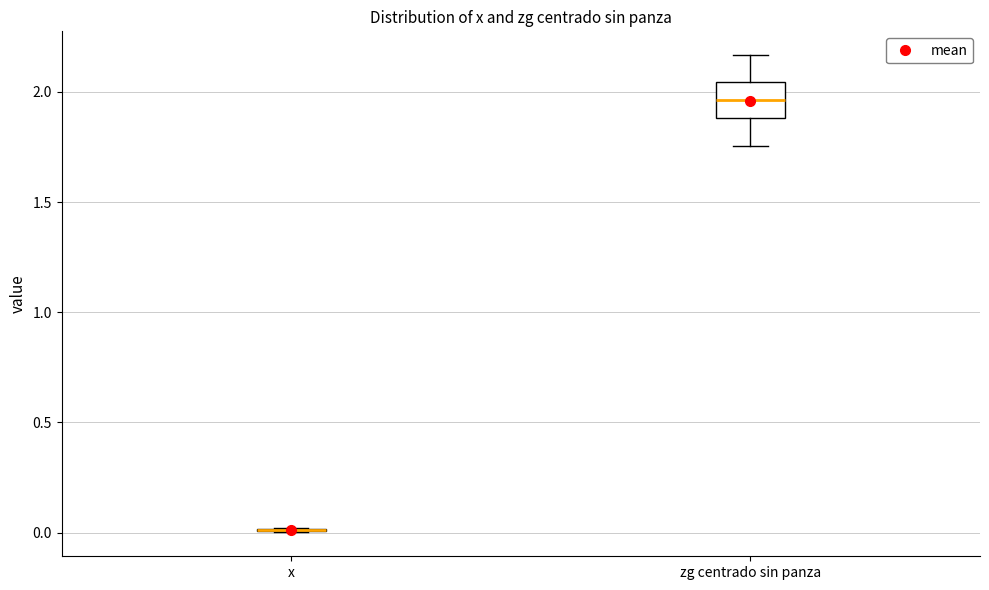

Where does the lower whisker of the box for zg centrado sin panza end on the y-axis? The values are not printed on the chart, so give them approximately, as read against the axis.

1.75